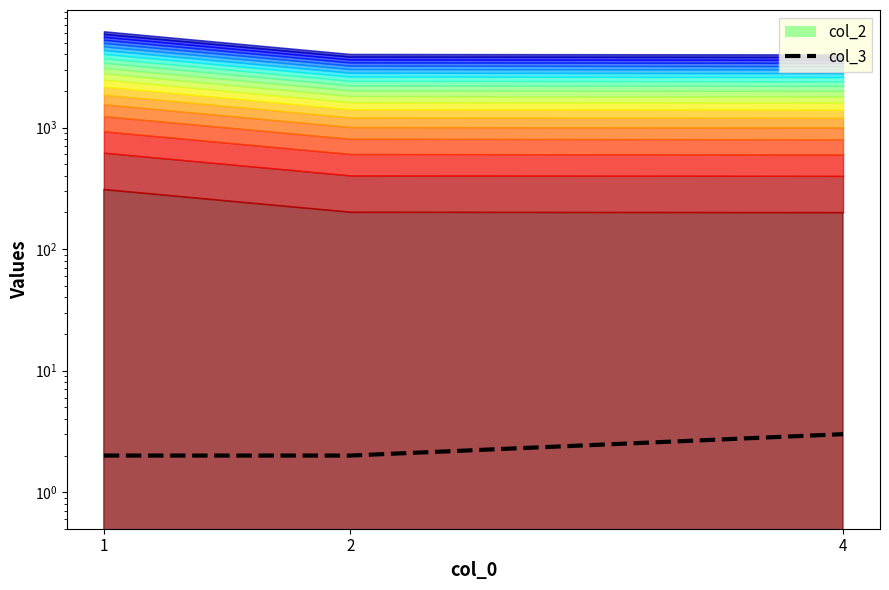

True or false: the data shows 3 at 2.

False